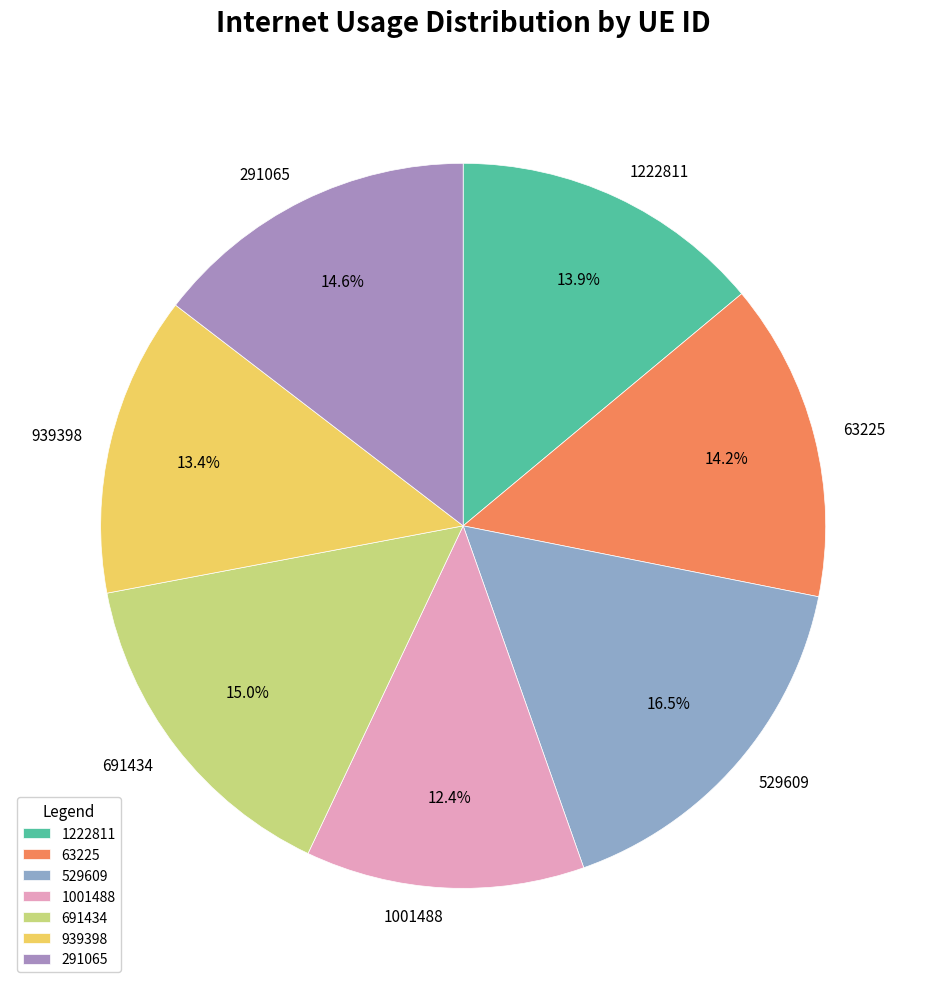

Count the number of slices in the pie.

7